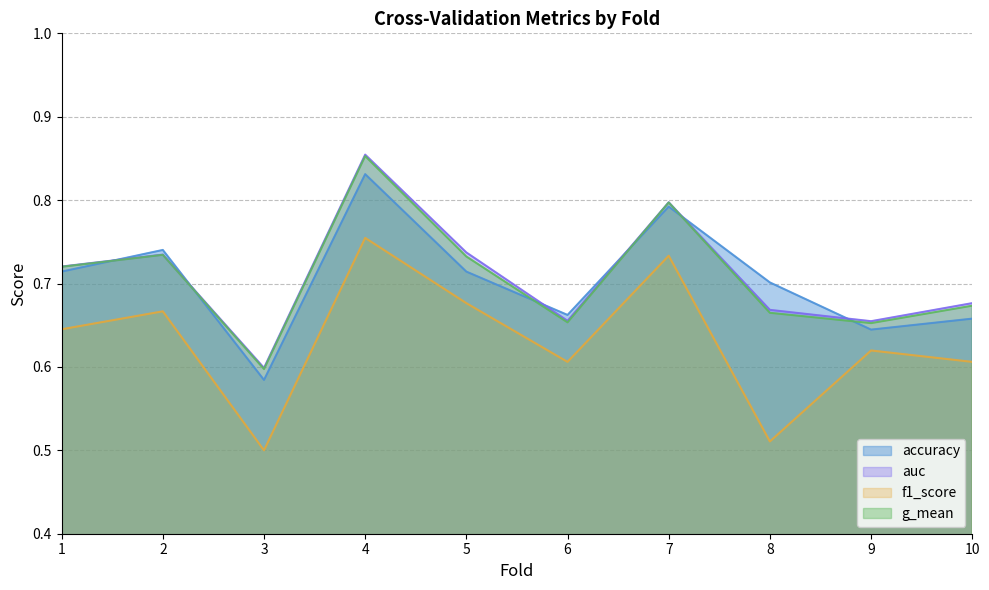

At which label is f1_score closest to 0?

3